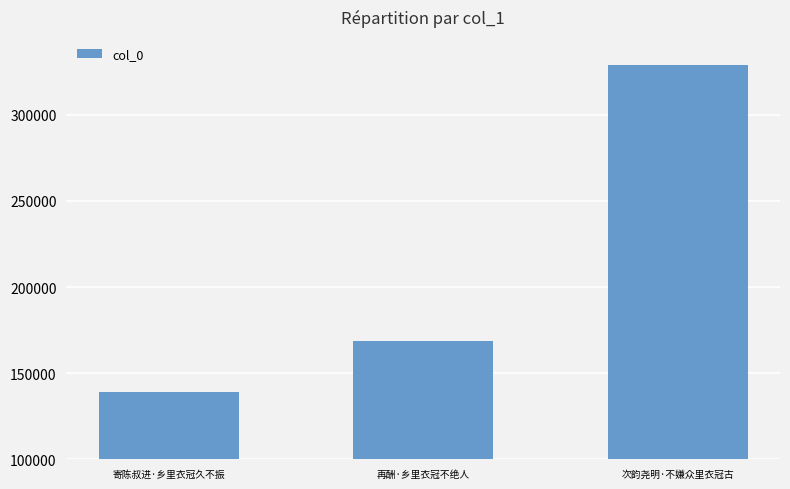

What is the average value?

212144